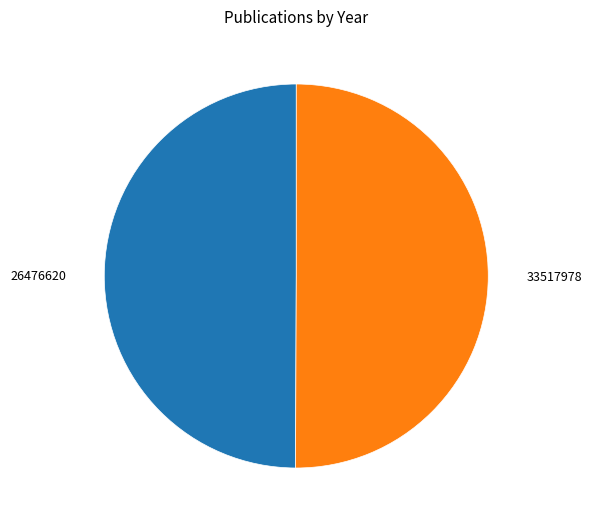

True or false: 33517978 accounts for 50% of the total.

True